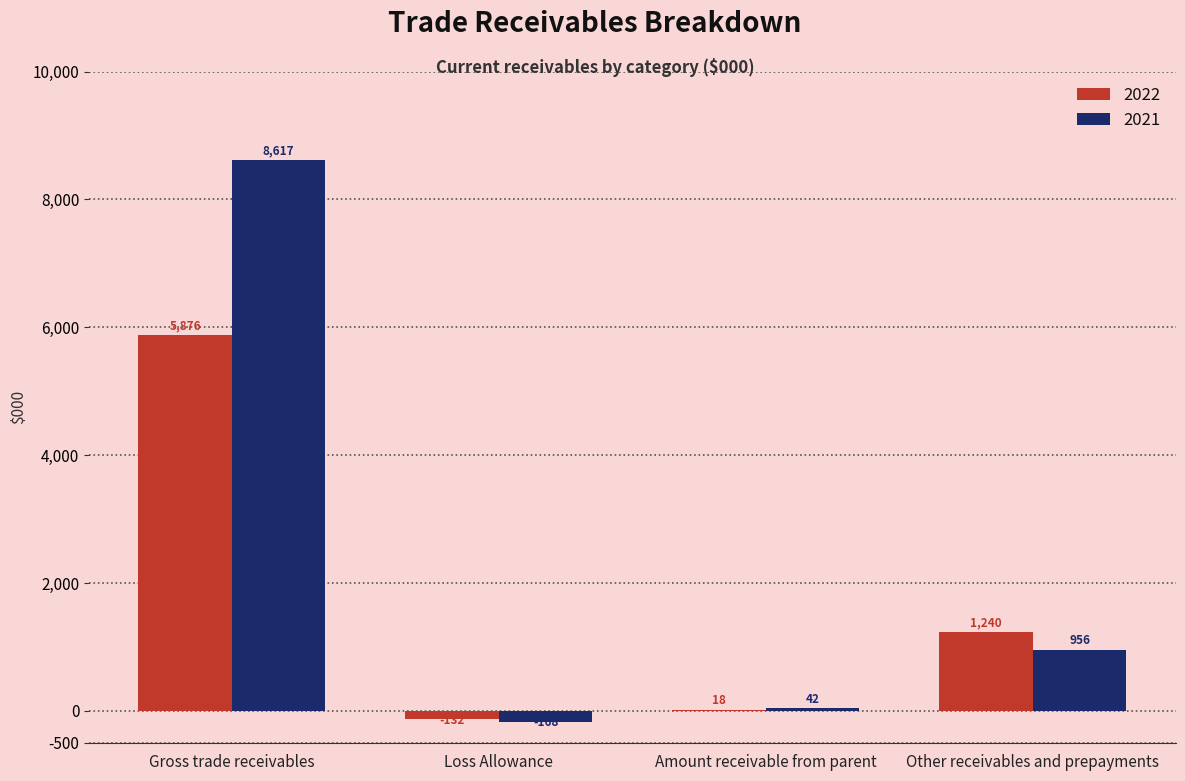

What is the sum of the 2021 values at Gross trade receivables and Other receivables and prepayments?

9573